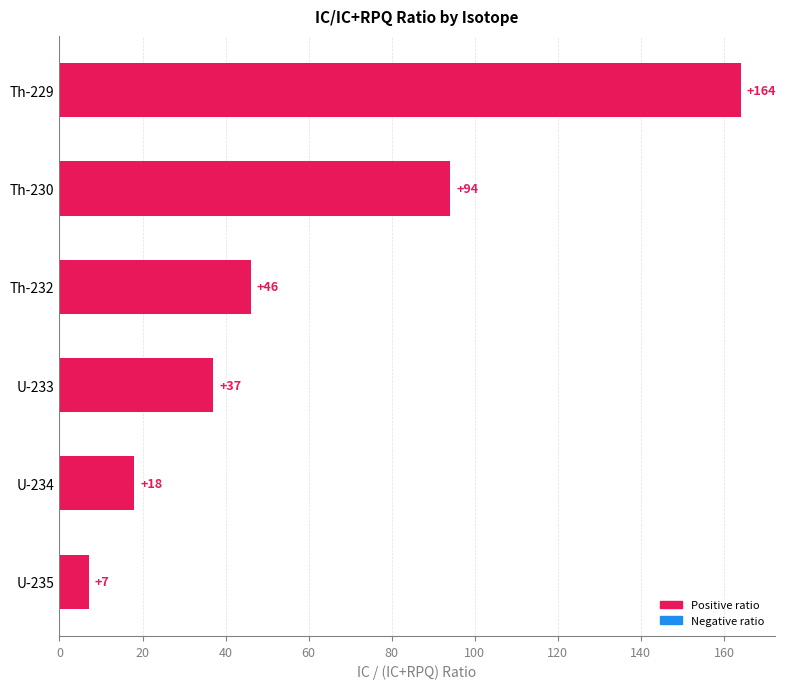

Where is the data nearest to the value 85?

Th-230